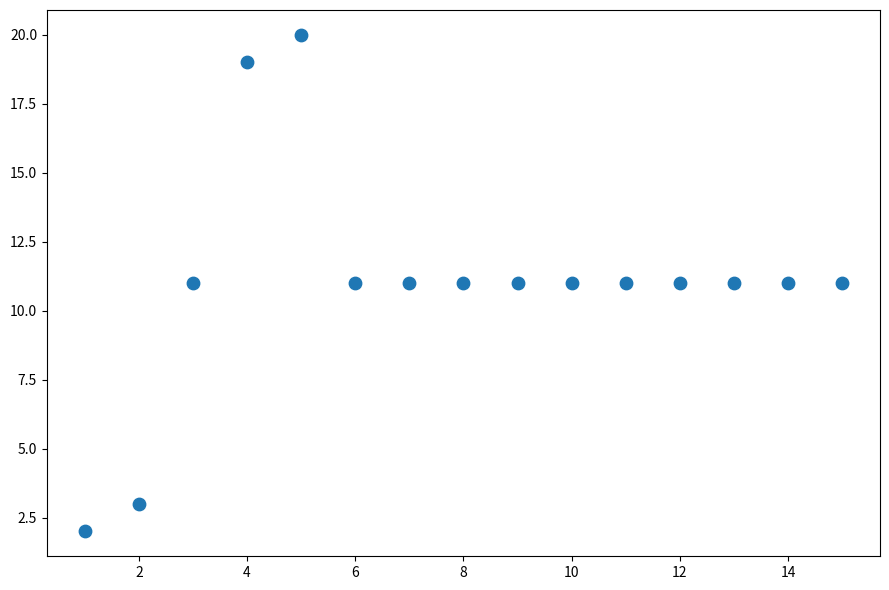

What is the range of Y values (max minus min)?

18